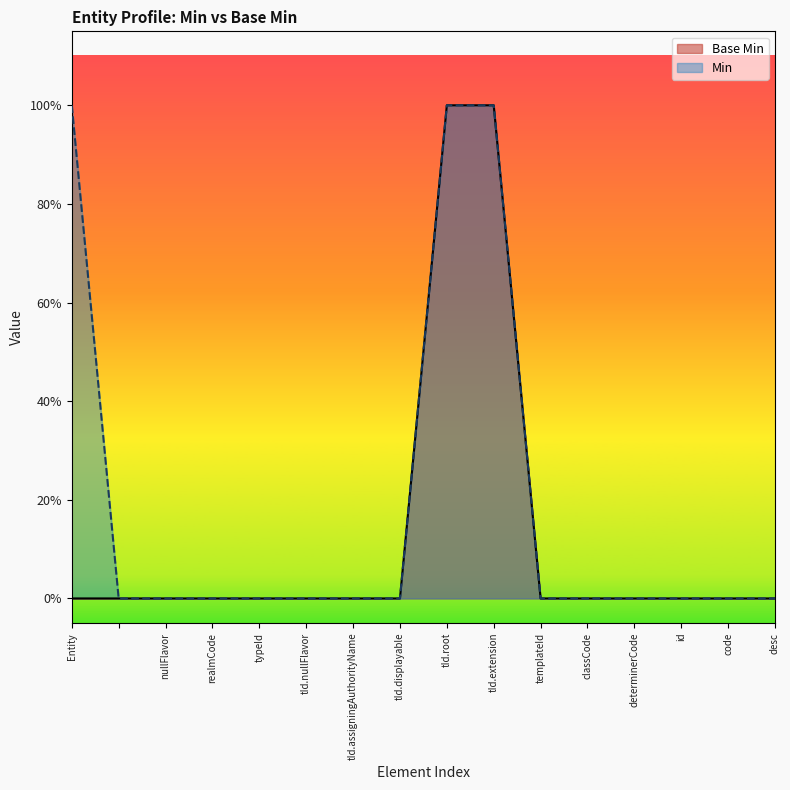

What is the maximum value shown in the chart?

1